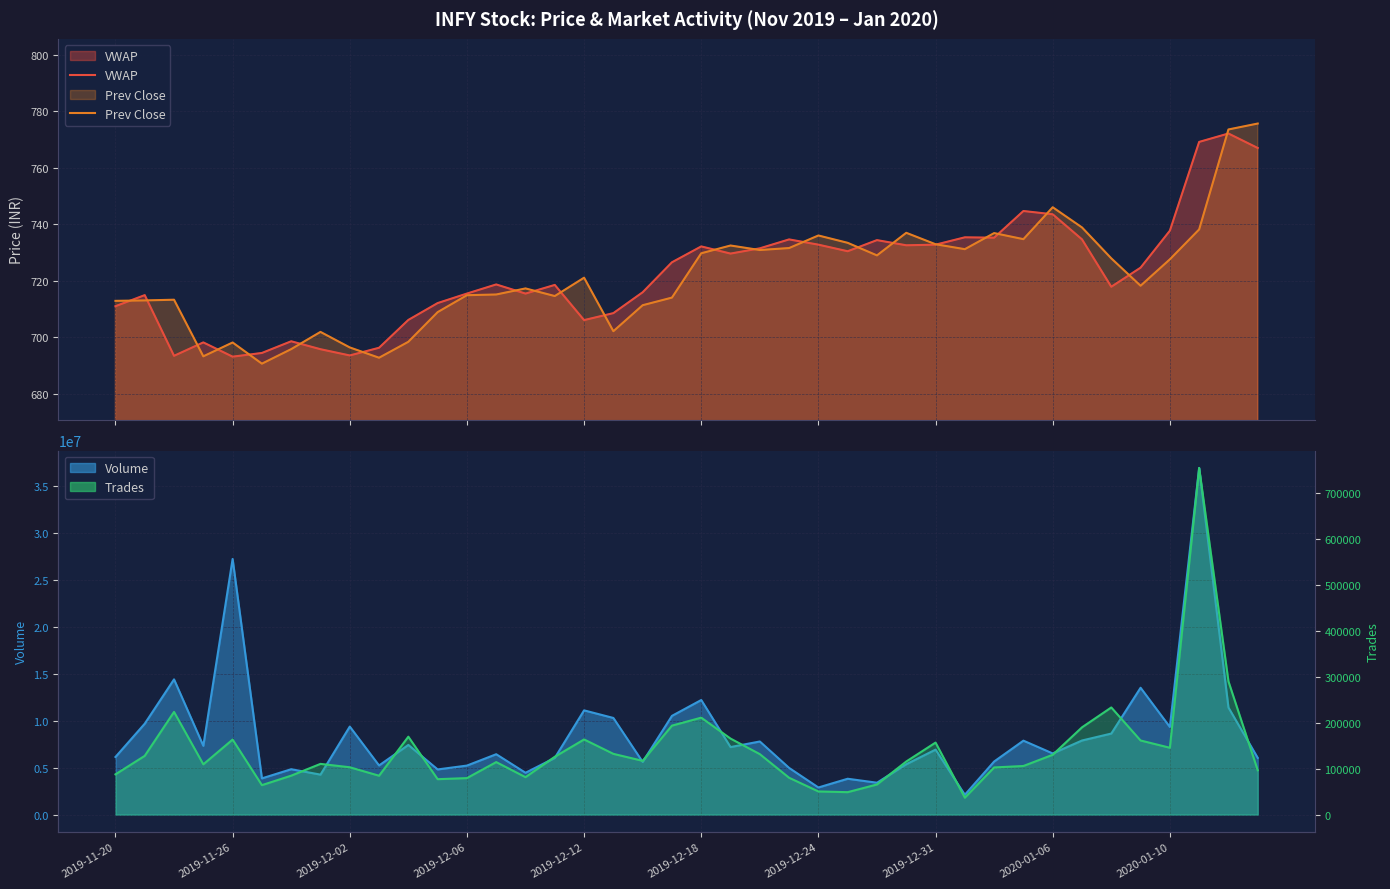

List the labels in order of Trades value, largest first.

37, 38, 34, 2019-12-02, 20, 19, 33, 10, 21, 16, 2019-12-12, 35, 28, 36, 17, 22, 32, 2019-11-26, 15, 18, 27, 13, 2019-12-31, 2019-12-06, 31, 2020-01-06, 30, 39, 2019-11-20, 2019-12-24, 2020-01-10, 14, 23, 12, 11, 26, 2019-12-18, 24, 25, 29